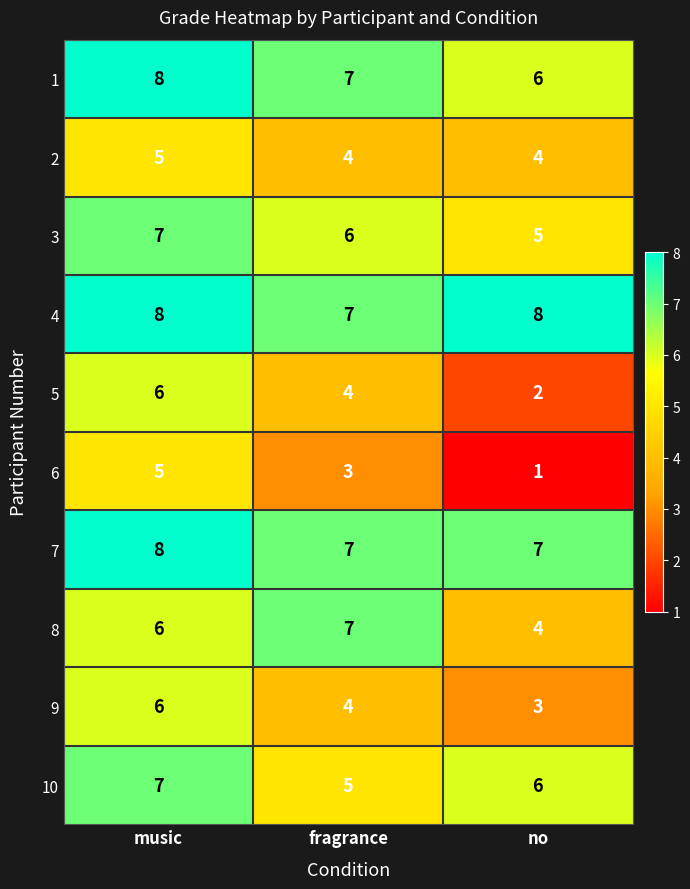

Where does the 1 series first go above 7?

music